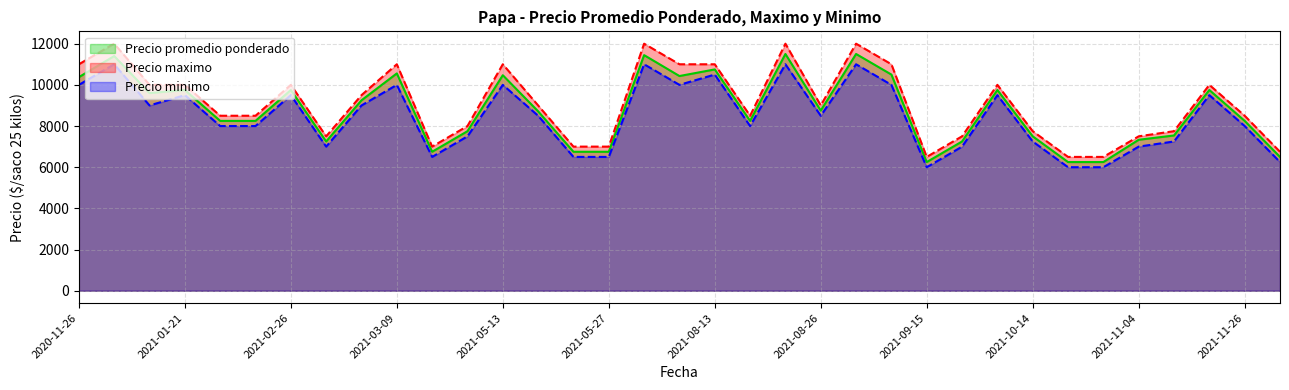

What is the difference between the maximum and minimum values in the Precio promedio ponderado series?

5250.0